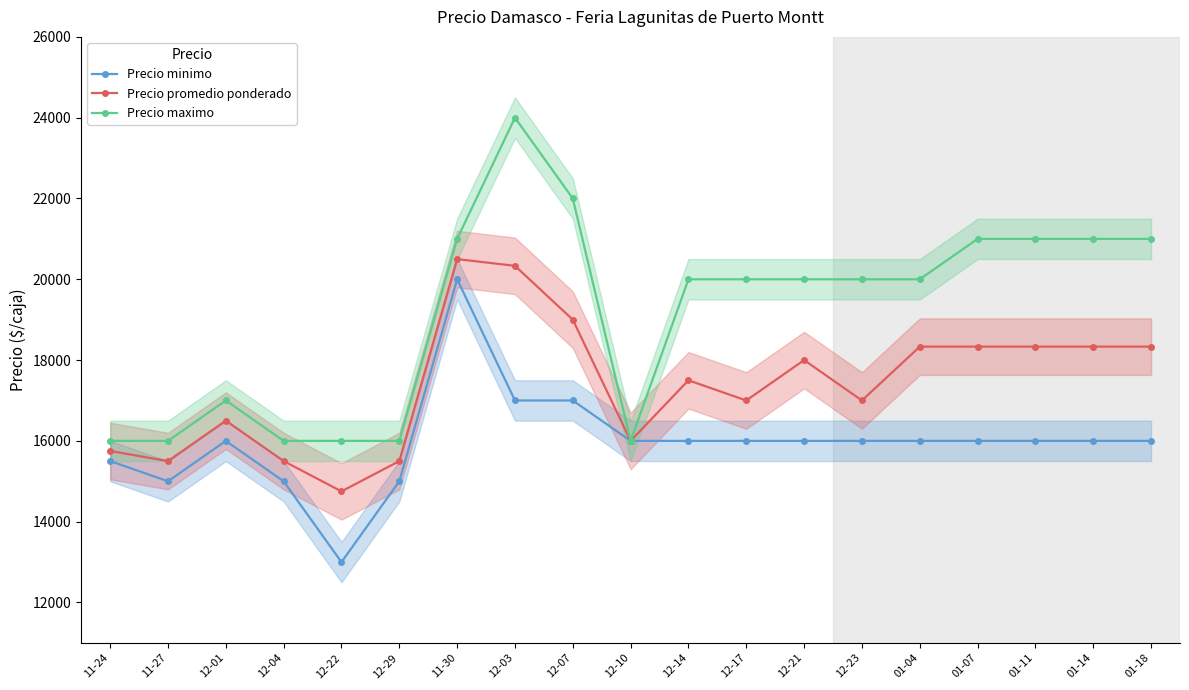

Rank the series at 12-22 from highest to lowest value.

Precio maximo, Precio promedio ponderado, Precio minimo